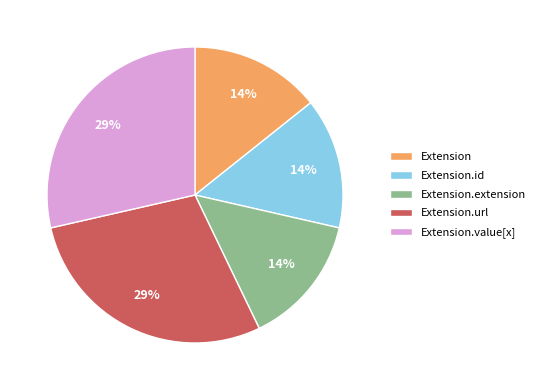

Between Extension.url and Extension, which is larger?

Extension.url